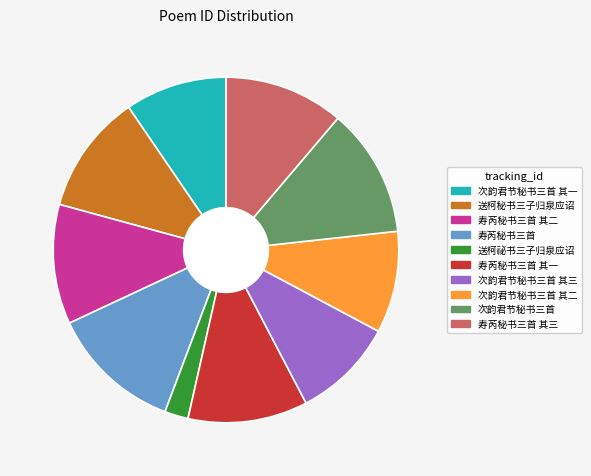

How many slices are in this pie chart?

10